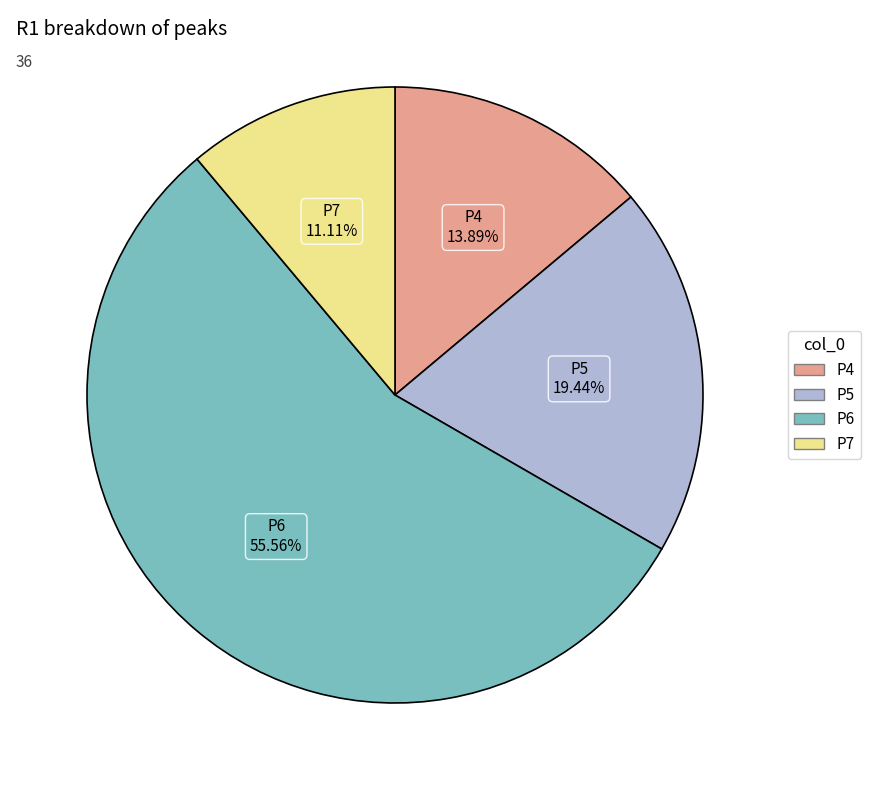

Between P7 and P6, which is larger?

P6